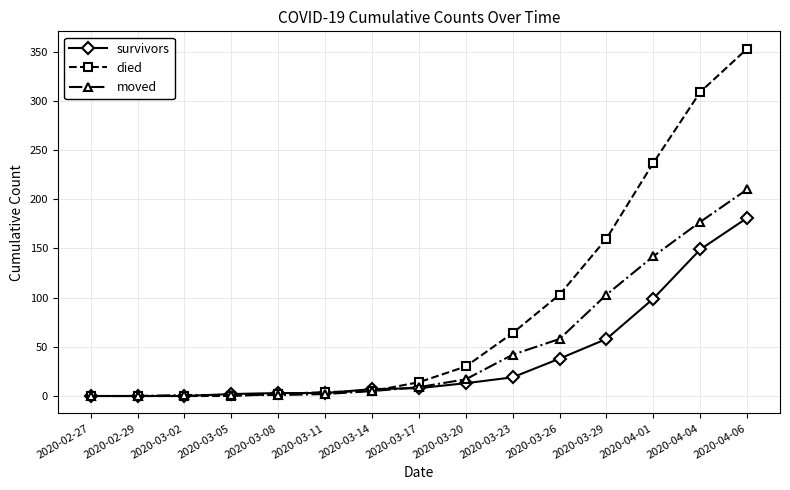

What is the label of the 5th point from the right?

2020-03-26